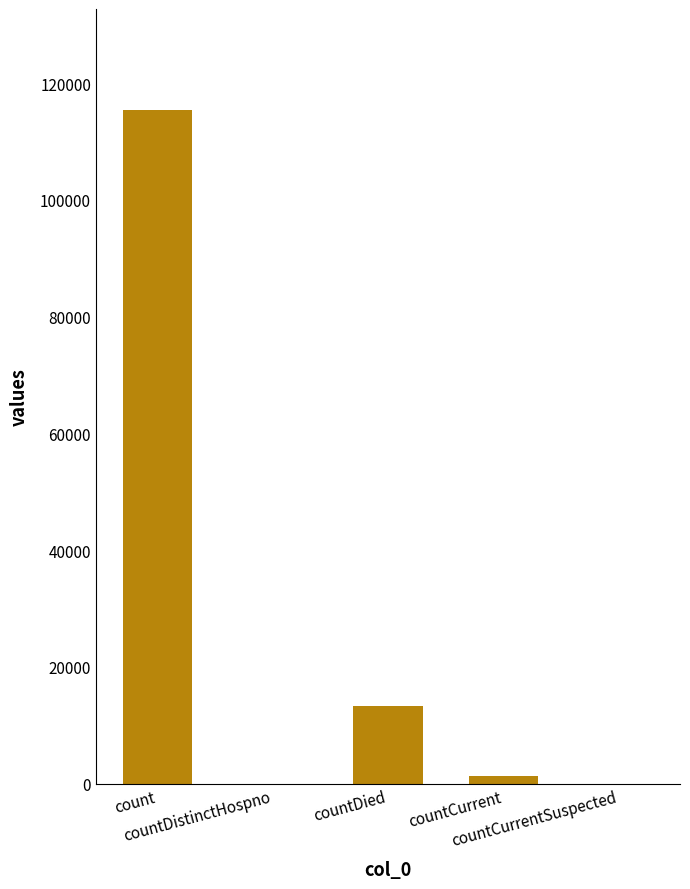

What is the sum of the values at countDistinctHospno and countDied?

13343